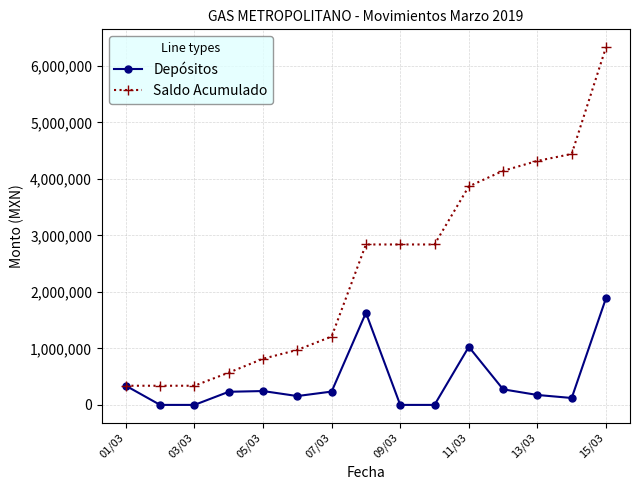

What is the highest value of the Depósitos series?

1889276